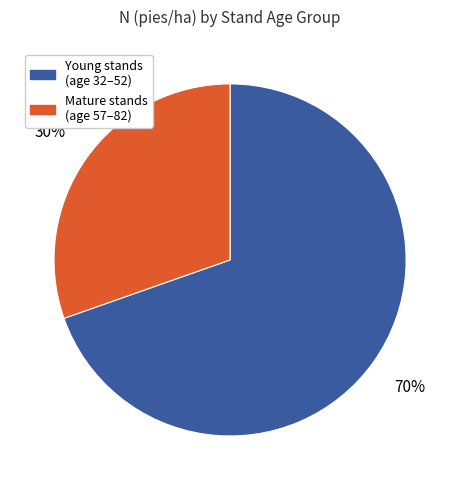

To the nearest percent, what is the combined percentage of Young stands (age 32–52) and Mature stands (age 57–82)?

100%